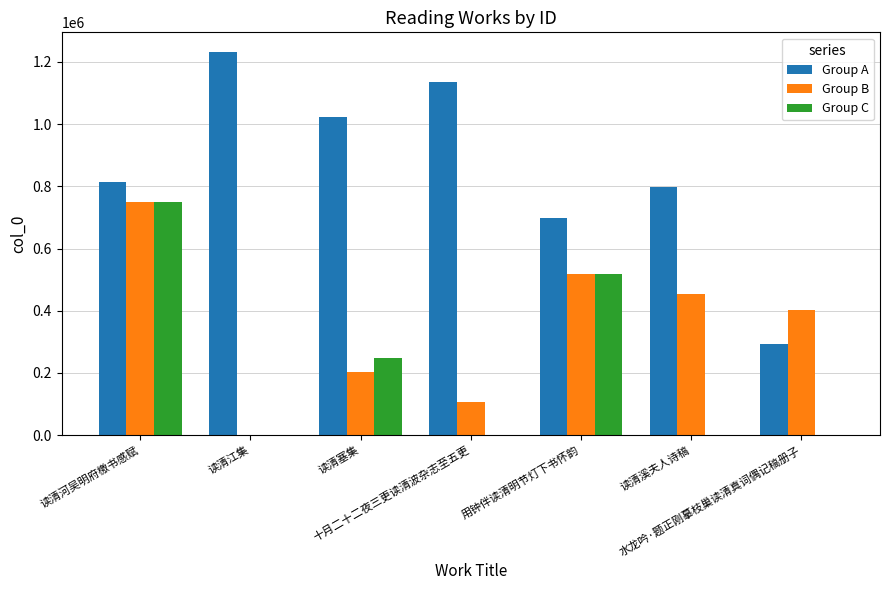

What is the sum of all Group C values?

1517727